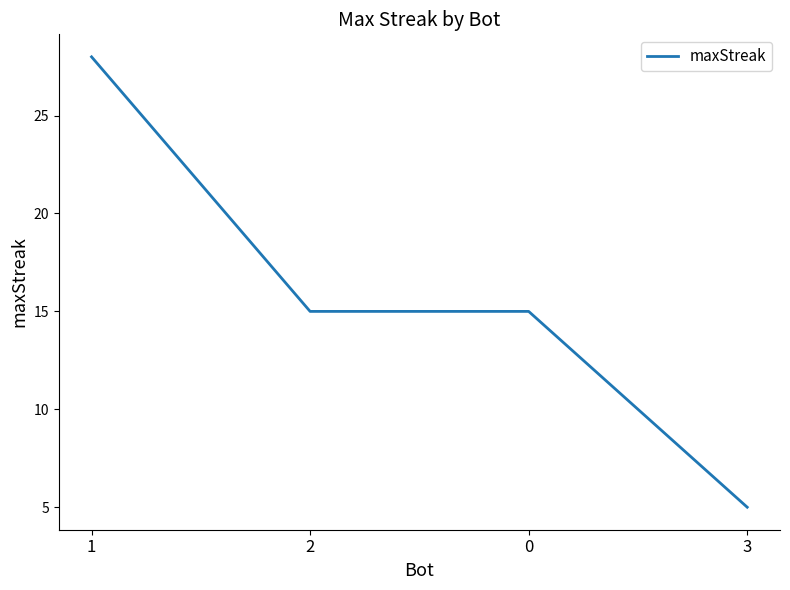

What is the sum of the values at 2 and 3?

20